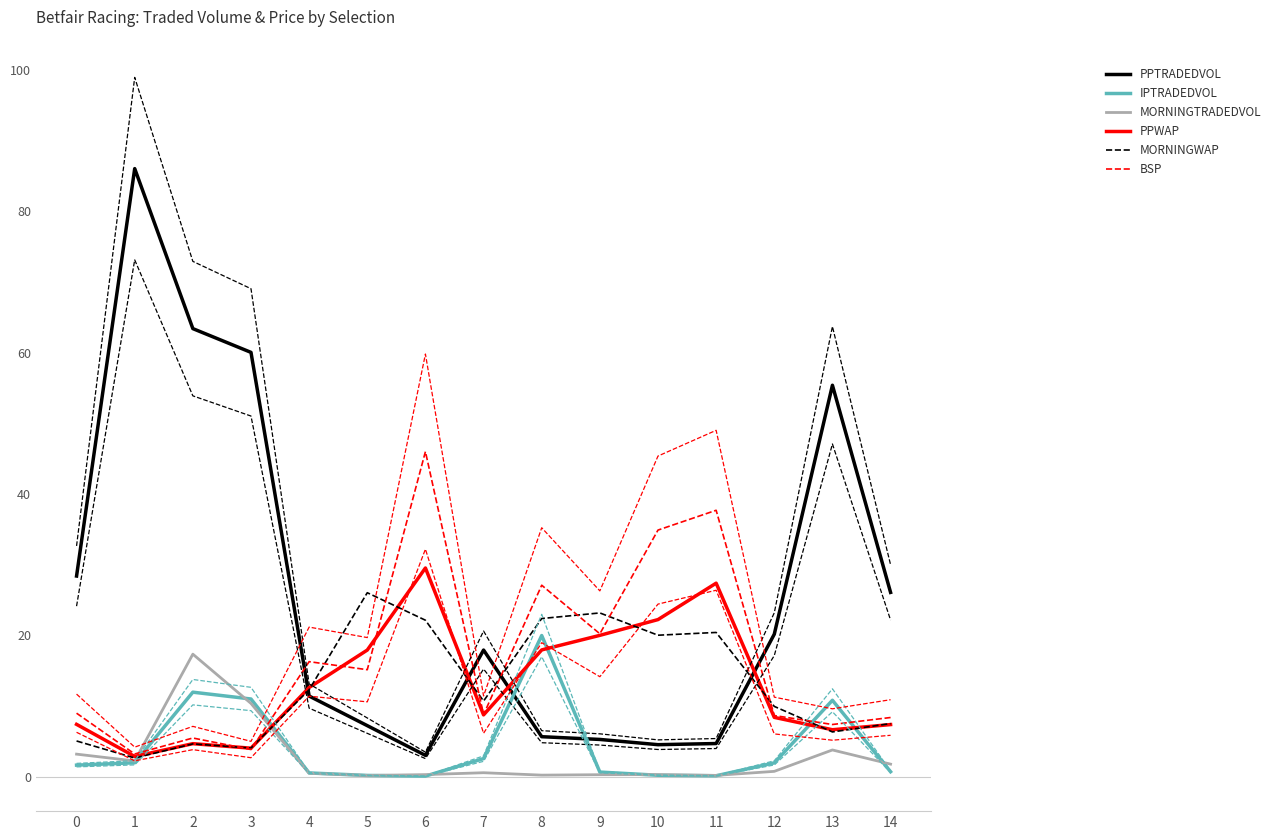

Count the number of data series in this chart.

6